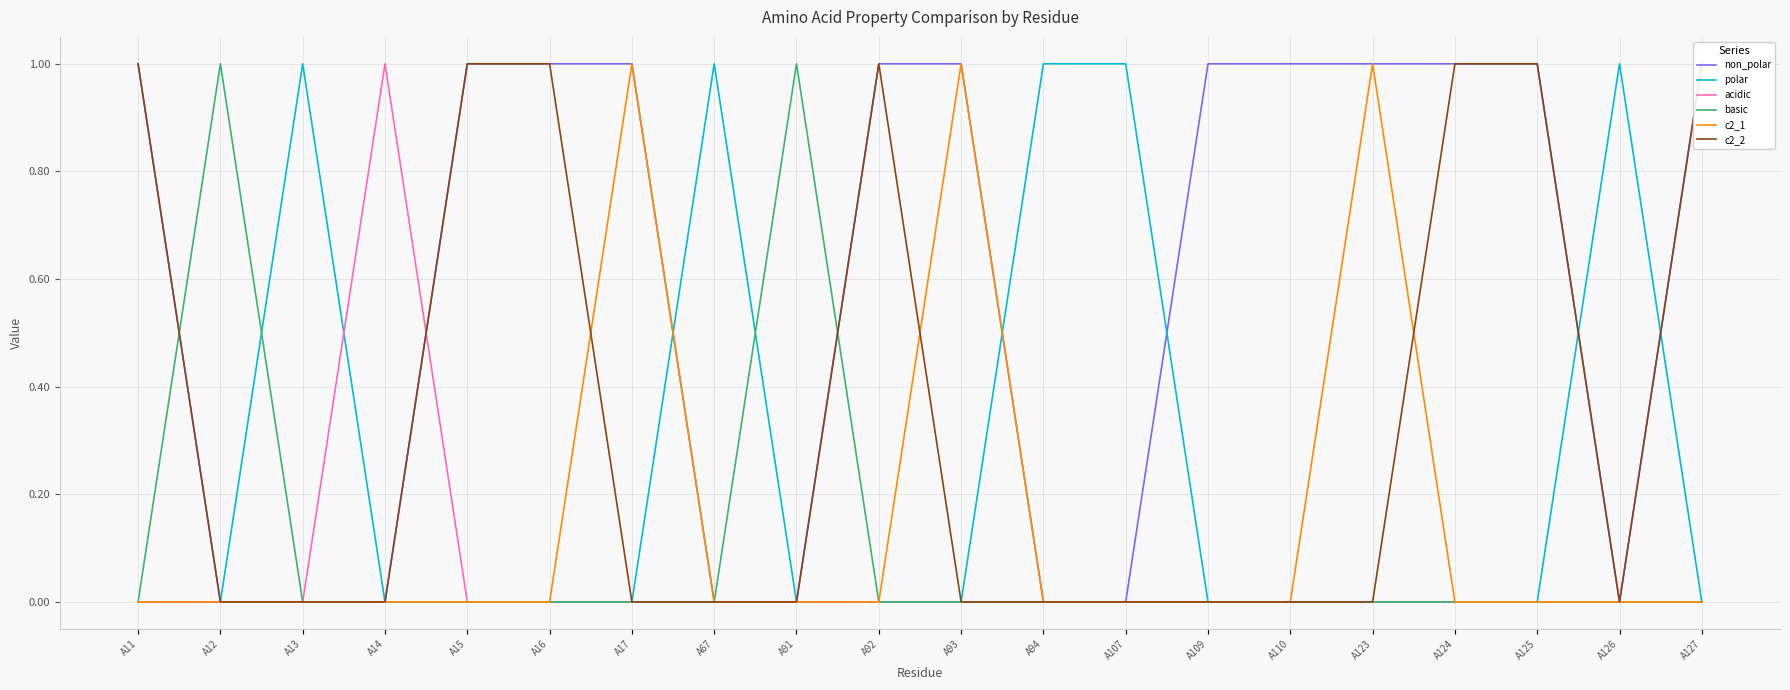

Between A11 and A93, which series saw the biggest shift?

c2_1